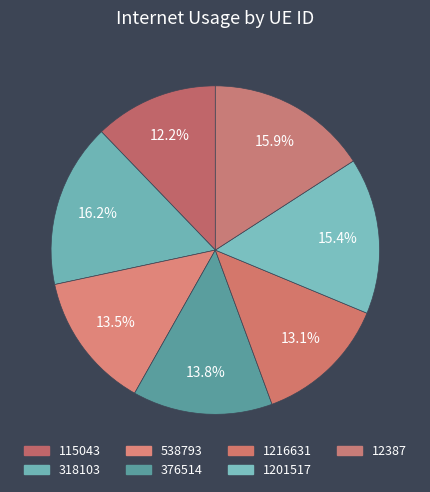

What percentage is NOT represented by 376514?

86.2%